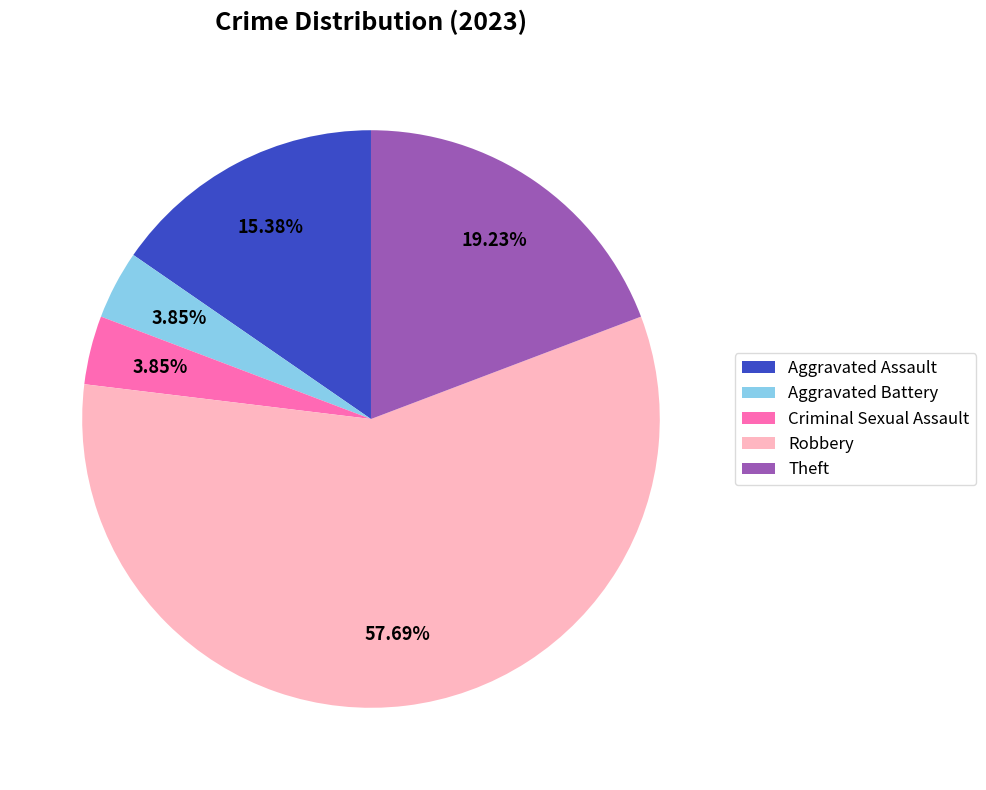

To the nearest percent, what portion does Criminal Sexual Assault represent?

4%